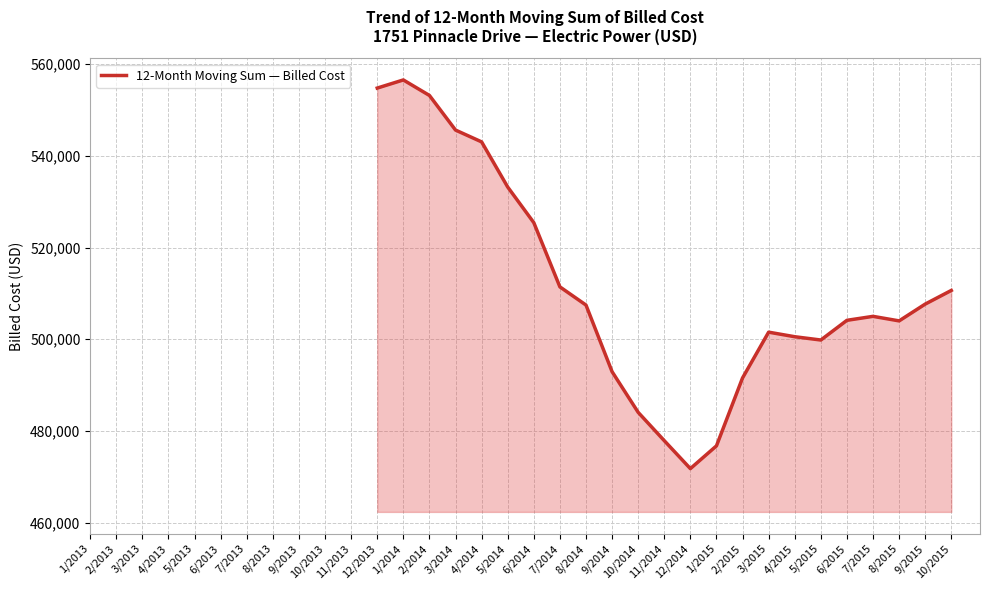

What is the difference between the values at 12/2013 and 10/2014?

70685